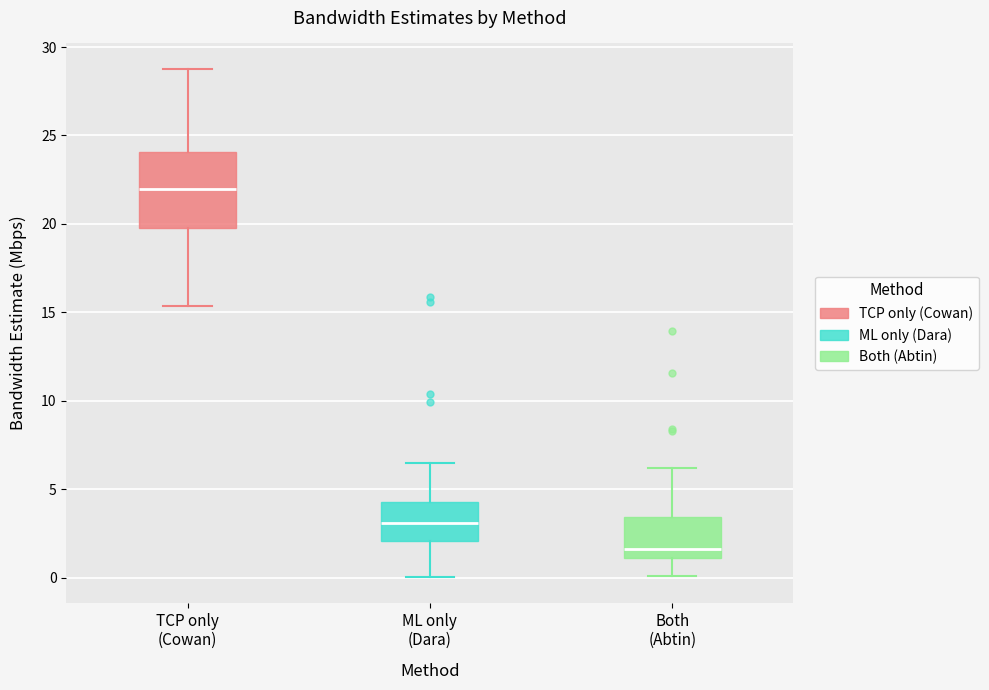

Reading left to right, transcribe this box plot: for each box, give where its median line is, the range the box spans, and where its two whiskers end, as read against the y-axis. The values are not printed on the chart, so give them approximately, as read against the axis.

TCP only (Cowan): median 22.0, box 20.0 to 24.0, whiskers 15.5 to 29.0
ML only (Dara): median 3.0, box 2.0 to 4.5, whiskers 0.0 to 6.5
Both (Abtin): median 1.5, box 1.0 to 3.5, whiskers 0.0 to 6.0